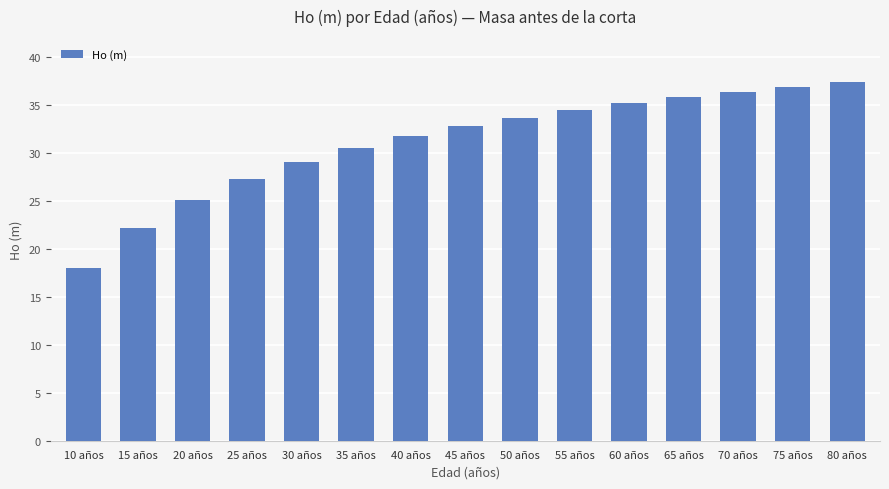

Are the bars horizontal?

No